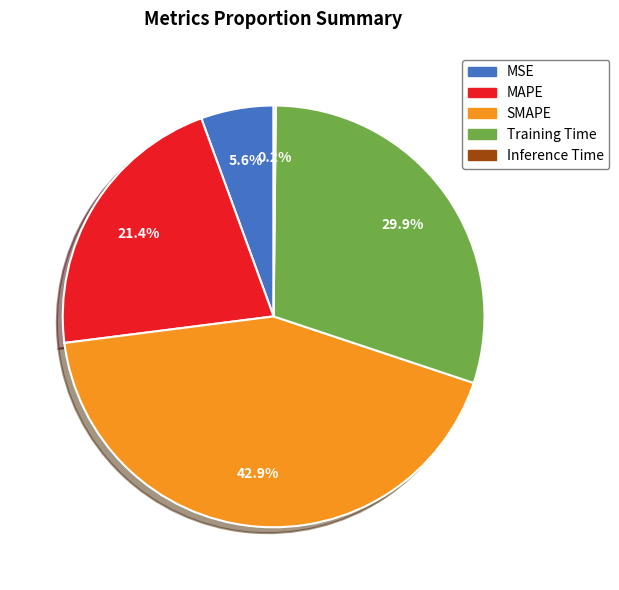

What is the ratio of the value at SMAPE to the value at MAPE?

2.0